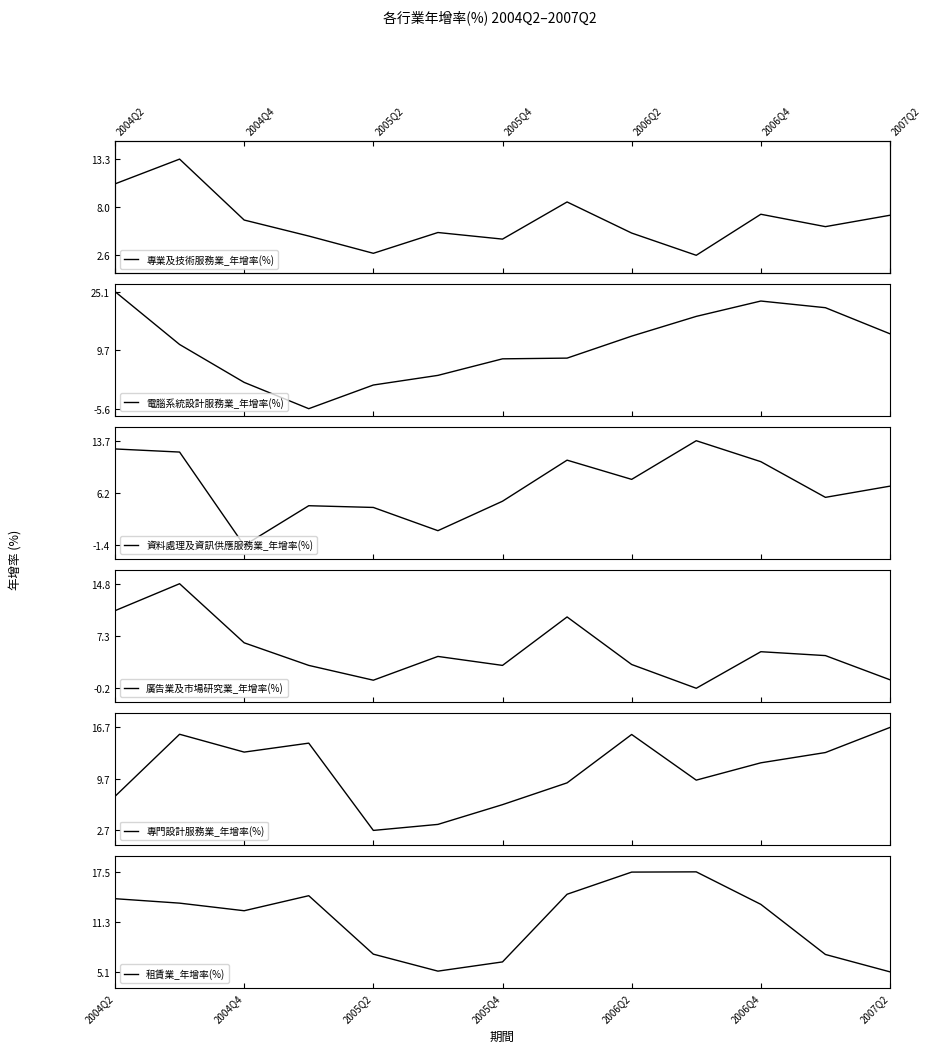

Reading left to right, transcribe all the data shown in this chart.

專業及技術服務業_年增率(%): 10.6	13.3	6.5	4.8	2.9	5.2	4.4	8.6	5.1	2.6	7.2	5.8	7.1
電腦系統設計服務業_年增率(%): 25.1	11.2	1.3	-5.6	0.6	3.1	7.5	7.7	13.4	18.6	22.6	20.9	14.0
資料處理及資訊供應服務業_年增率(%): 12.6	12.1	-1.4	4.3	4.1	0.7	5.0	10.9	8.2	13.7	10.7	5.5	7.2
廣告業及市場研究業_年增率(%): 11.0	14.8	6.3	3.1	1.0	4.4	3.1	10.1	3.2	-0.2	5.1	4.5	1.0
專門設計服務業_年增率(%): 7.3	15.8	13.4	14.6	2.7	3.5	6.2	9.2	15.8	9.6	11.9	13.3	16.7
租賃業_年增率(%): 14.1	13.6	12.7	14.5	7.3	5.2	6.3	14.7	17.4	17.5	13.4	7.2	5.1